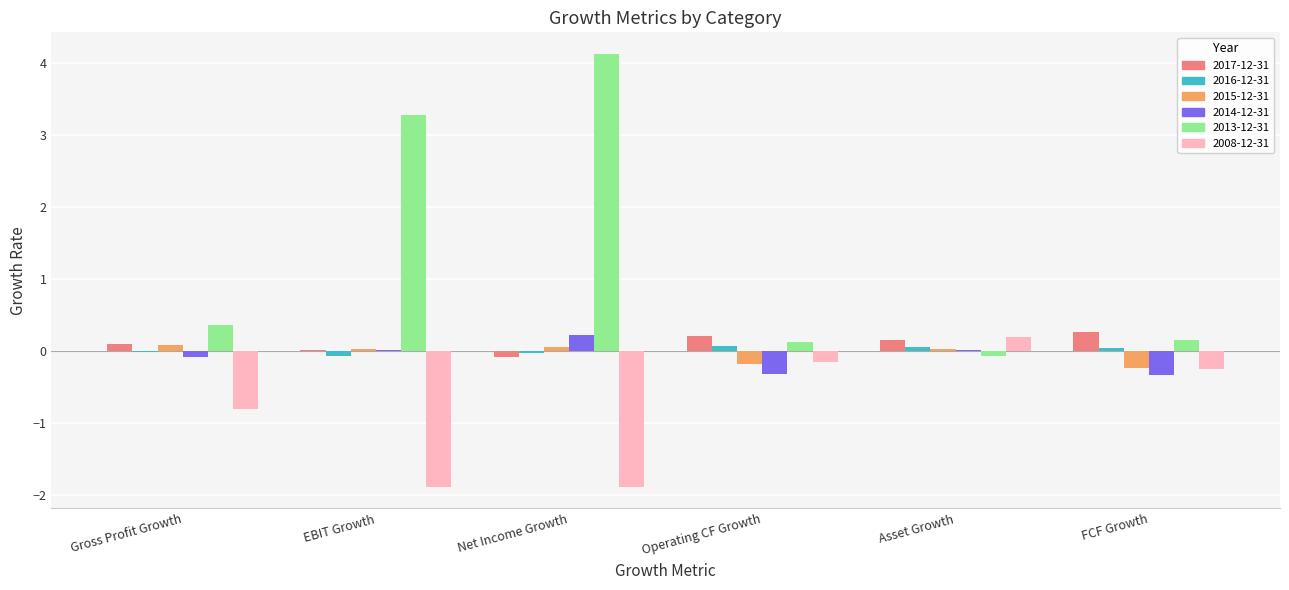

Where is 2013-12-31 nearest to the value 2?

EBIT Growth